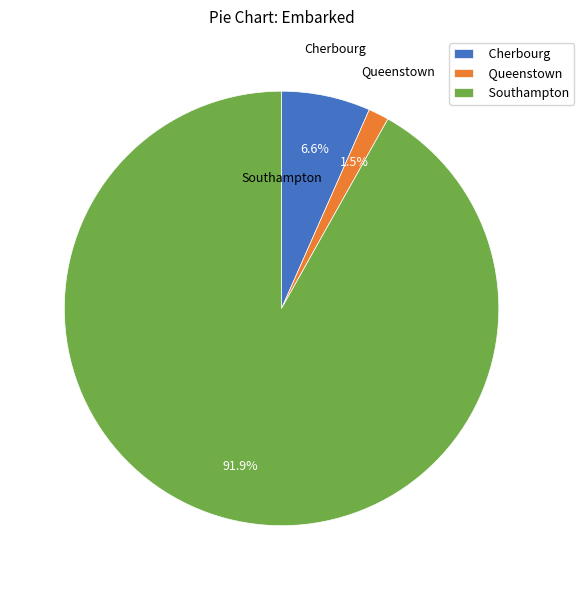

Rank the categories by value from highest to lowest.

Southampton, Cherbourg, Queenstown